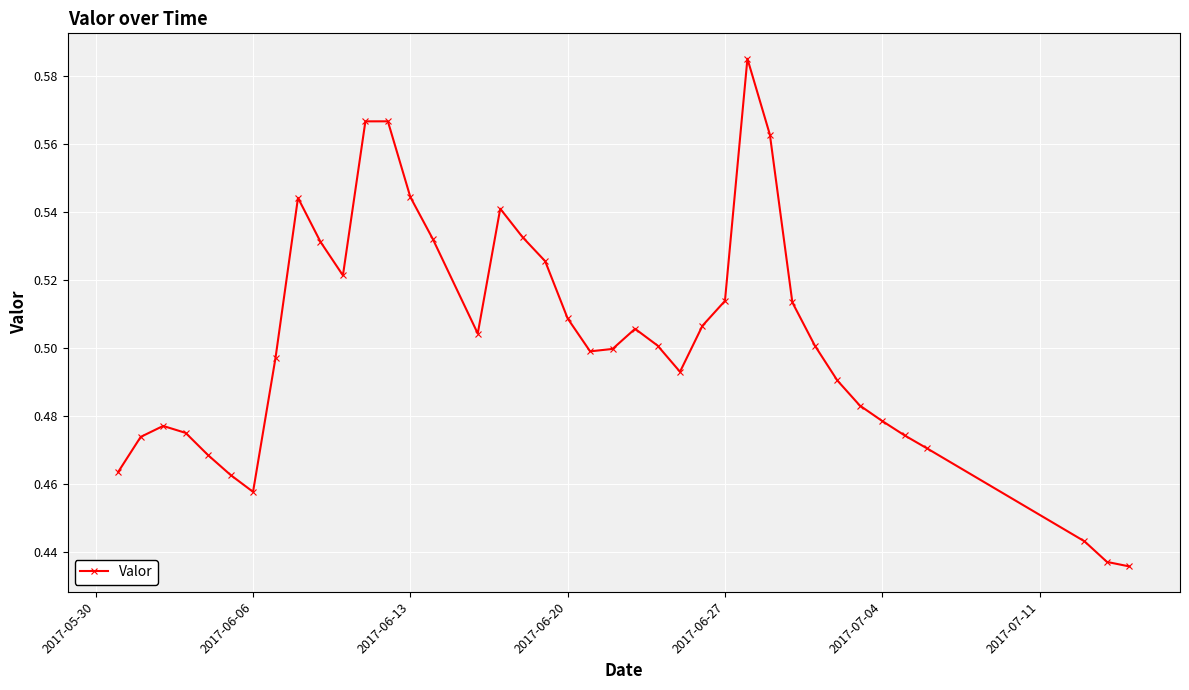

Count the values in the range 0 to 1.

39